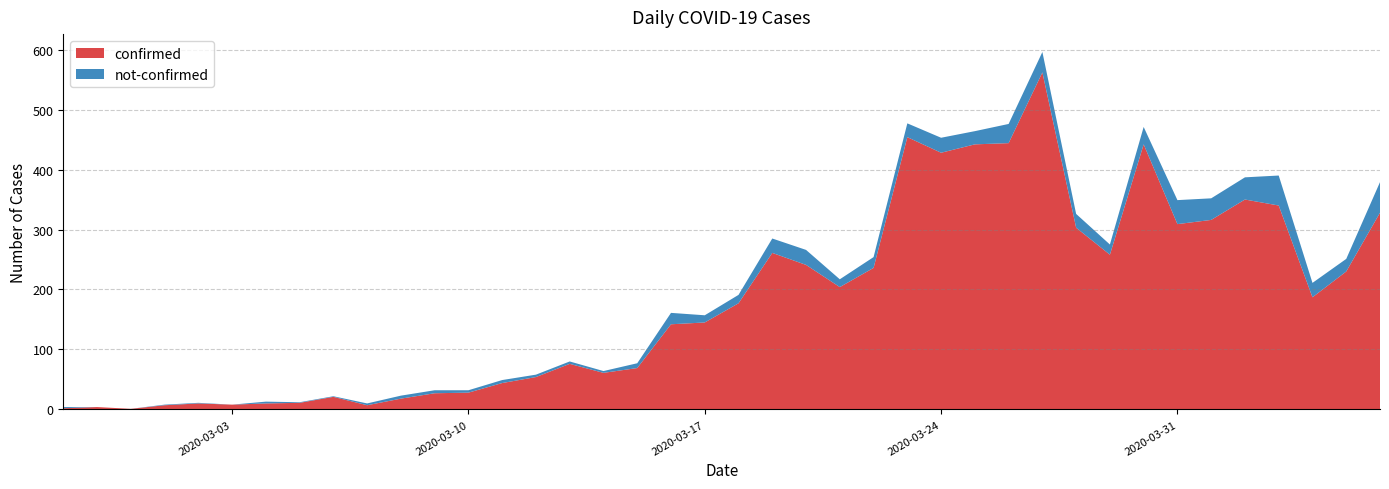

Reading right to left, list all the values displayed in this chart.

confirmed: 328	230	187	340	350	316	309	442	258	303	562	444	442	428	454	236	204	241	261	177	145	142	69	61	76	54	44	28	27	18	7	21	11	10	8	10	7	1	4	2
not-confirmed: 51	21	24	50	37	36	40	29	17	23	34	32	22	25	23	18	13	25	24	14	12	19	8	3	4	4	5	4	5	5	3	1	1	3	0	1	1	0	0	2